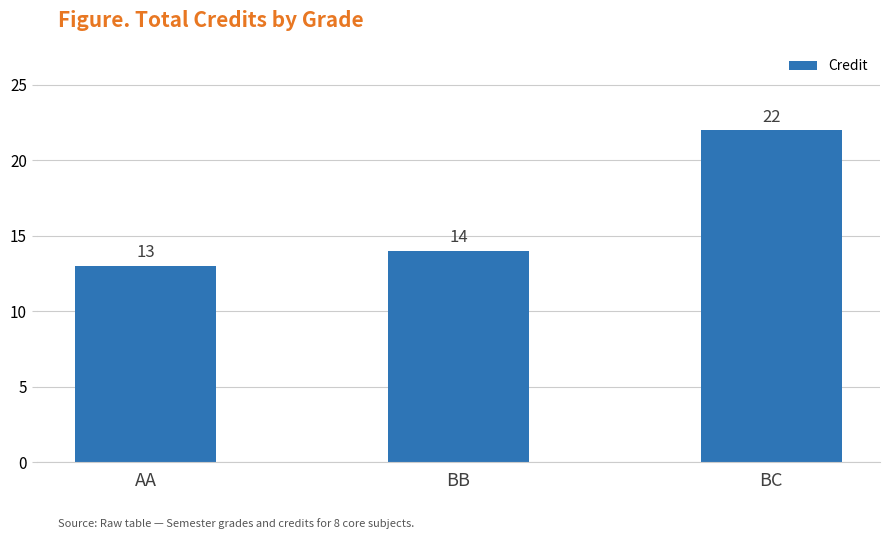

Is it true that the value at AA is 3?

False